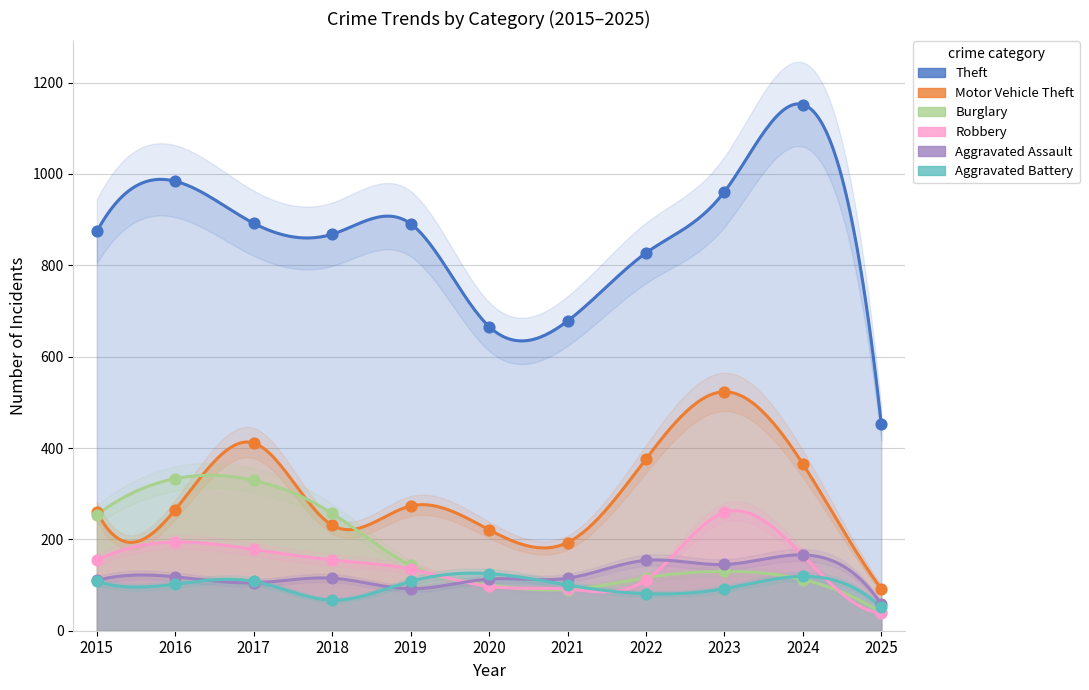

What are all the series names shown in the legend?

Theft, Motor Vehicle Theft, Burglary, Robbery, Aggravated Assault, Aggravated Battery